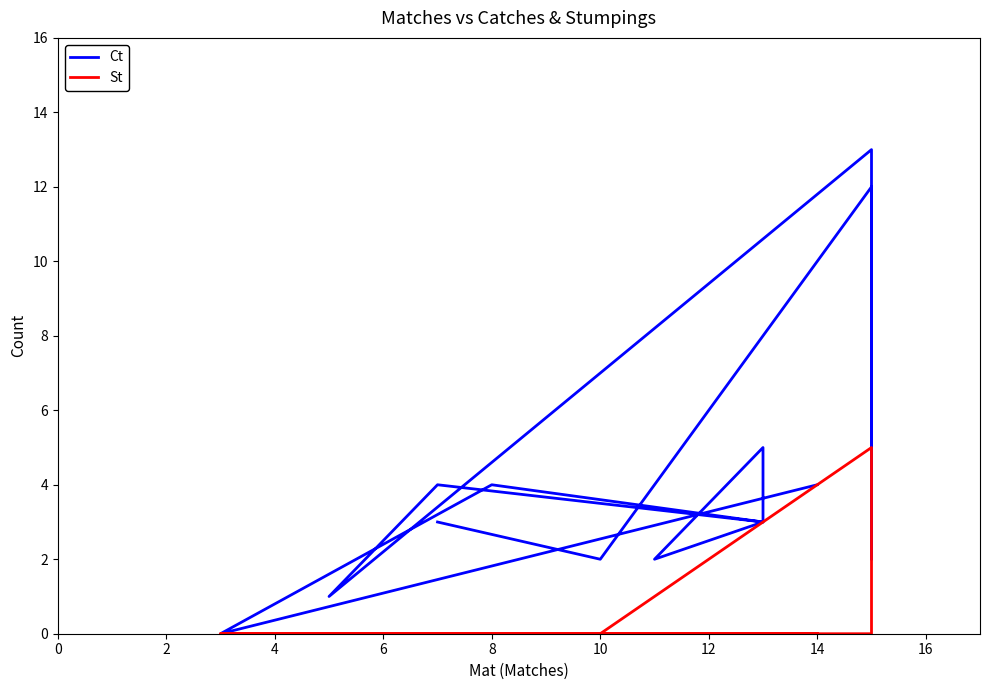

Which series has the largest total across all categories?

Ct